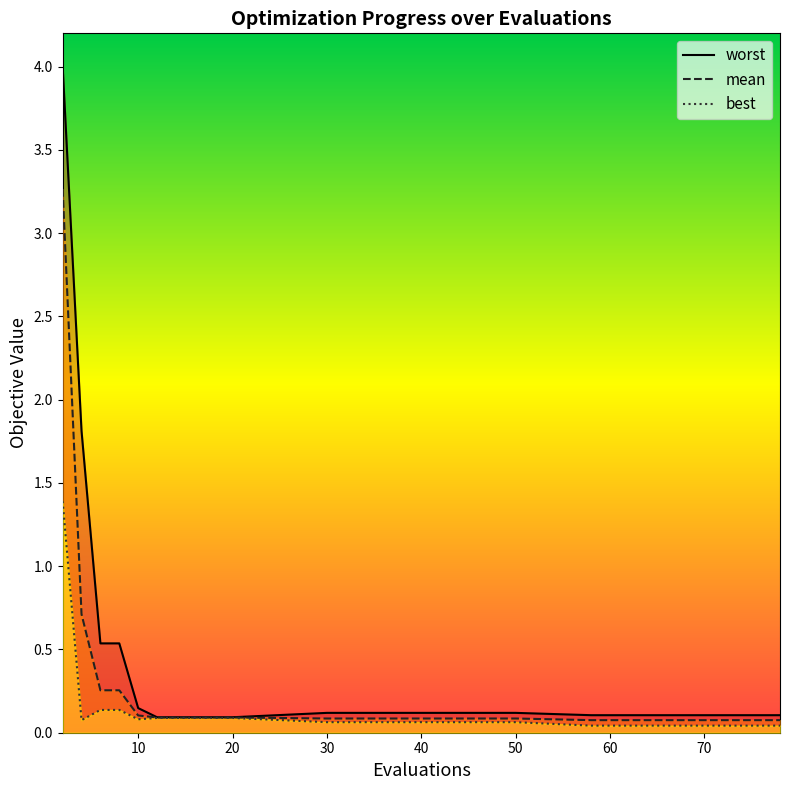

What is the greatest value displayed?

4.0